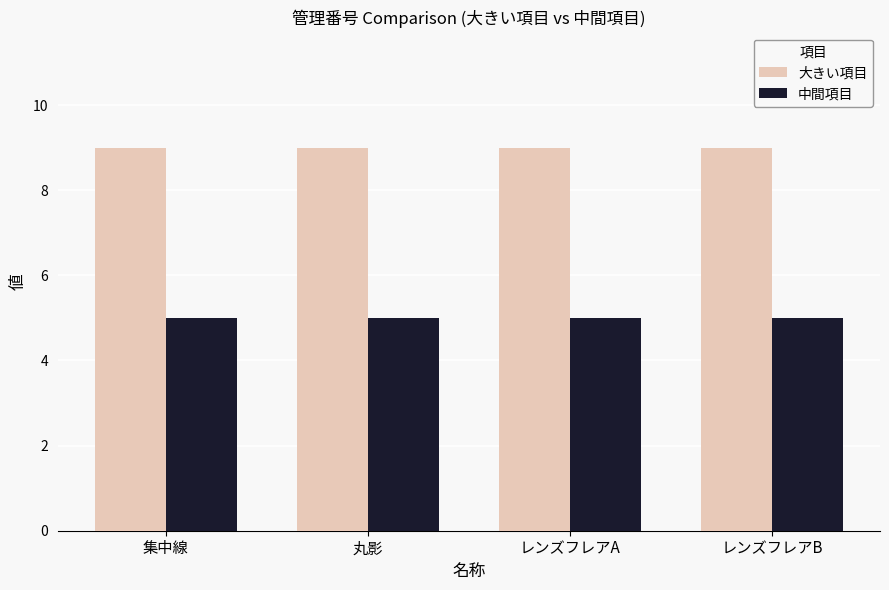

Rank the series at レンズフレアA from highest to lowest value.

大きい項目, 中間項目